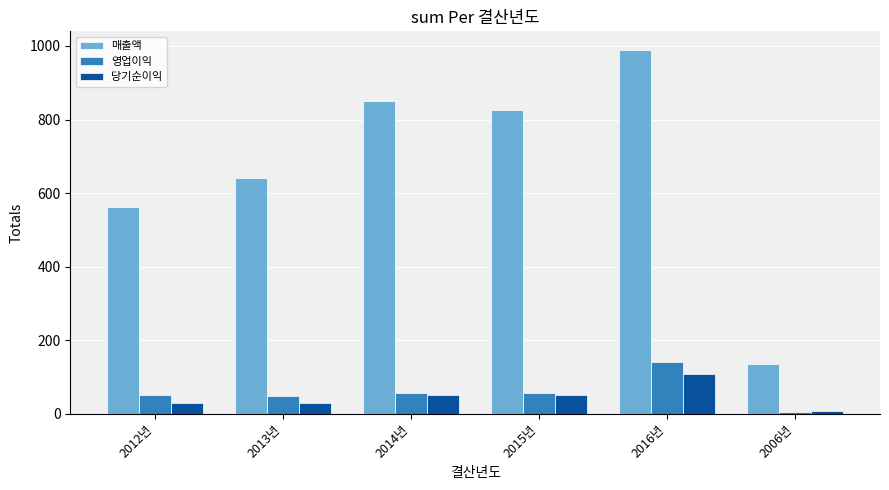

Is the value of 영업이익 at 2012년 greater than the value of 당기순이익 at 2012년?

Yes